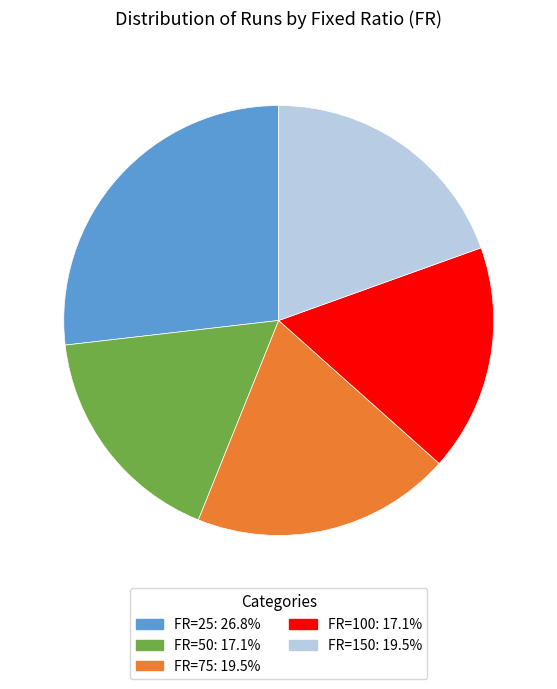

Is the sum of FR=25: 26.8% and FR=100: 17.1% greater than half?

No